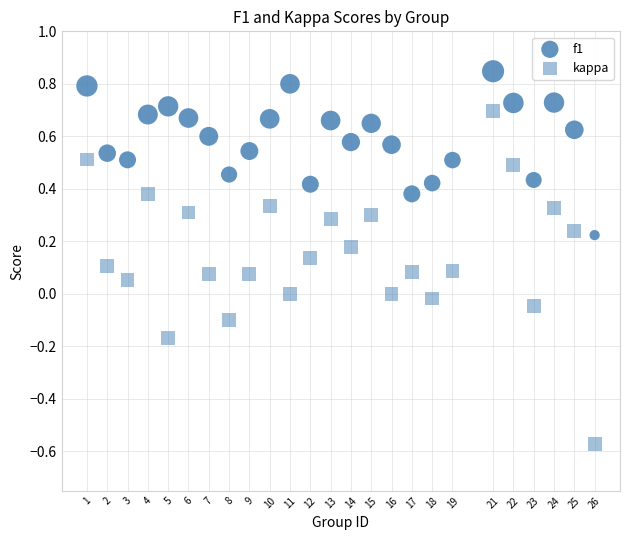

How many data points are displayed?

50